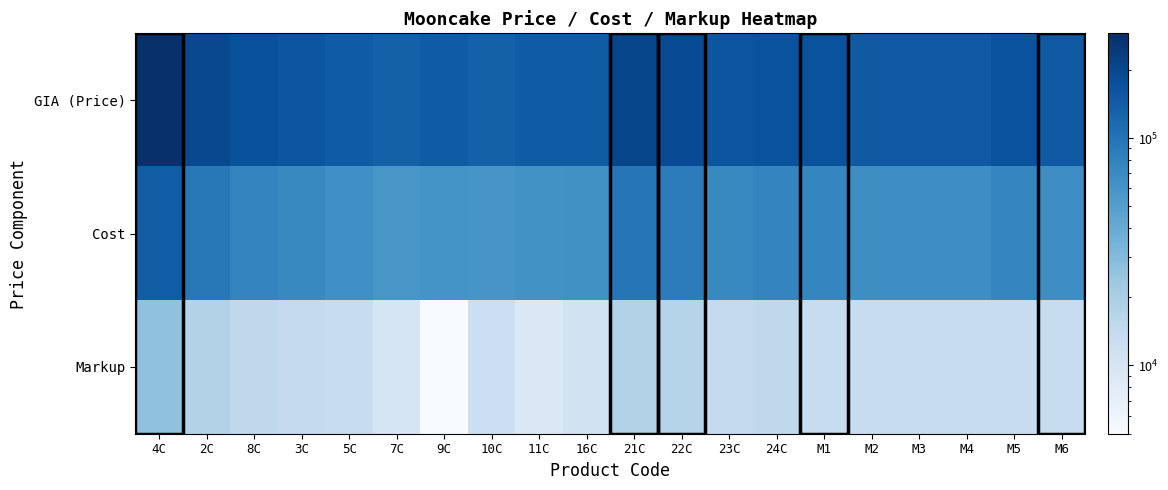

Reading left to right, what are all the values shown in this chart?

GIA (Price): 4C=289000	2C=197000	8C=170000	3C=159000	5C=146000	7C=135000	9C=146000	10C=135000	11C=146000	16C=146000	21C=203000	22C=186000	23C=159000	24C=168000	M1=168000	M2=149000	M3=149000	M4=149000	M5=168000	M6=149000
Cost: 4C=143000	2C=93000	8C=78000	3C=72000	5C=65000	7C=58000	9C=61000	10C=59000	11C=63000	16C=64000	21C=96000	22C=87000	23C=72000	24C=77000	M1=75909	M2=66364	M3=66364	M4=66364	M5=75909	M6=66364
Markup: 4C=26000	2C=18000	8C=15000	3C=14000	5C=13000	7C=10000	9C=5000	10C=12000	11C=9000	16C=11000	21C=18000	22C=17000	23C=14000	24C=15000	M1=13000	M2=13000	M3=13000	M4=13000	M5=13000	M6=13000